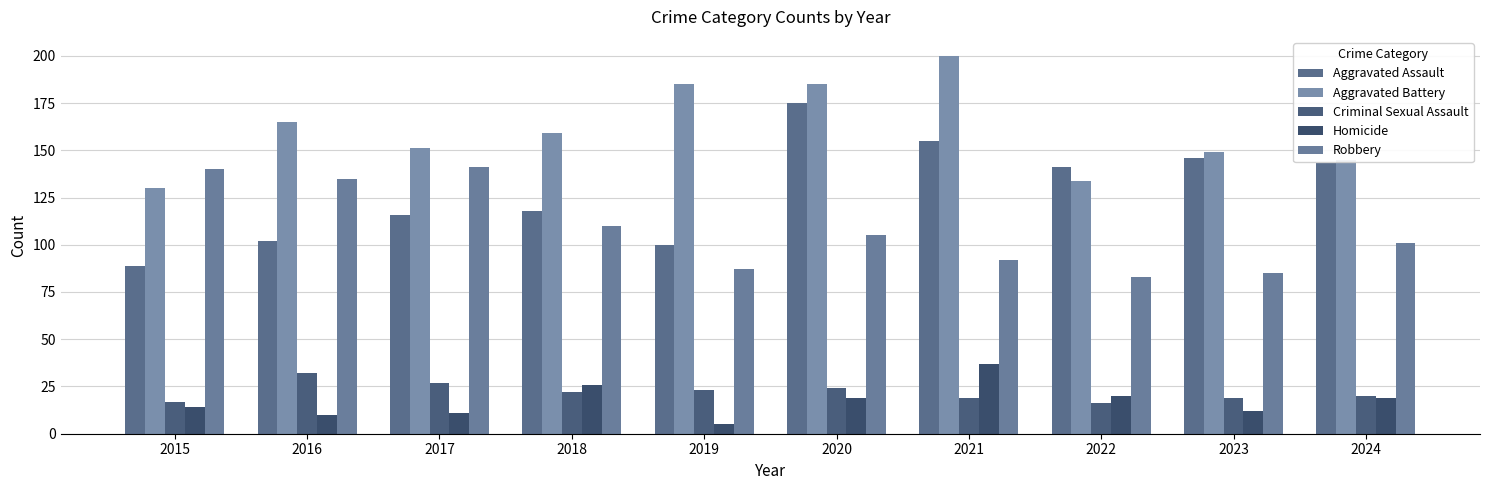

Is it true that Criminal Sexual Assault equals 7 at 2015?

False